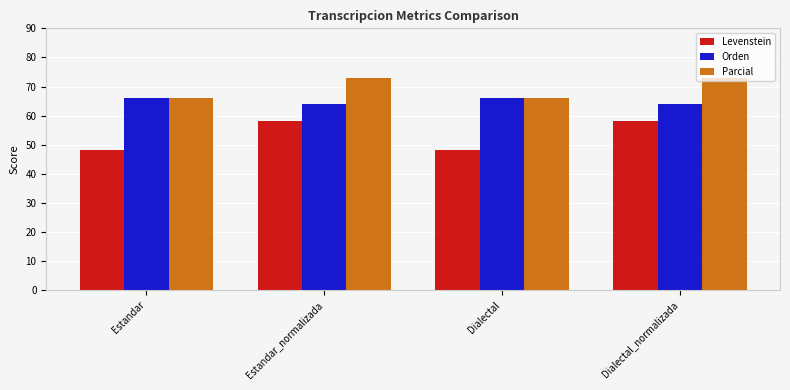

What is the difference between the maximum and minimum values in the Orden series?

2.2